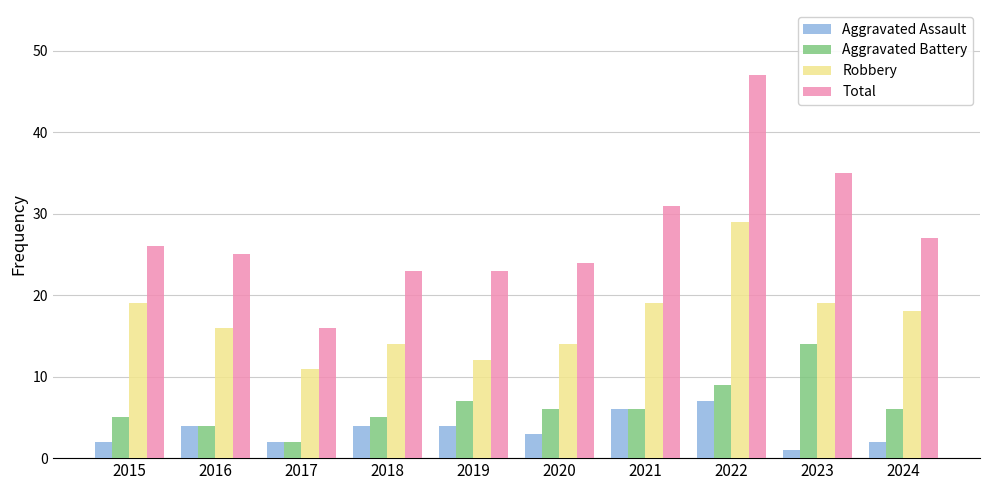

What value does the Aggravated Battery series have at 2022, to the nearest 10?

10